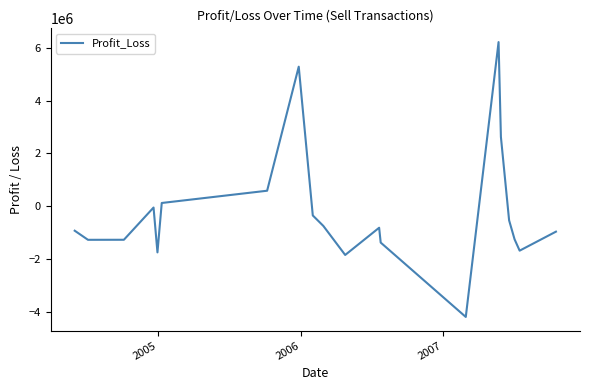

What is the greatest value displayed?

6217074.8